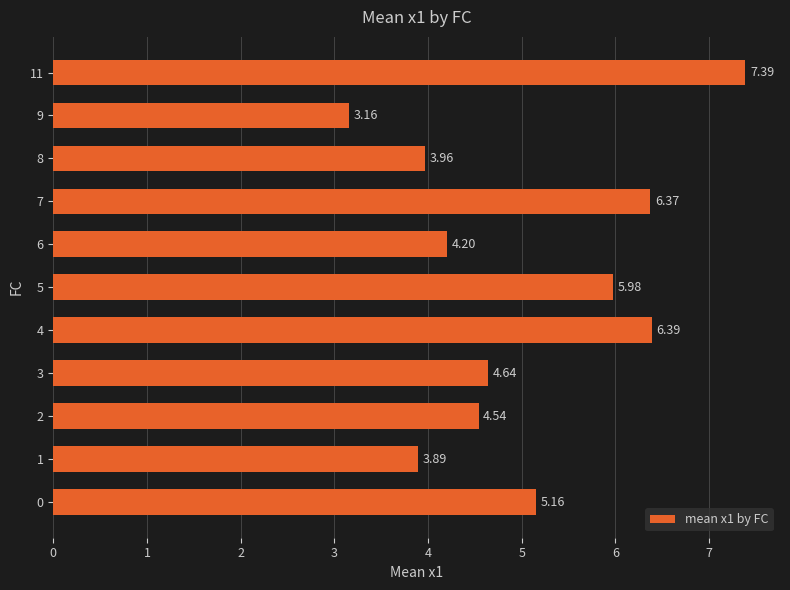

Which label corresponds to the largest value in the chart?

11